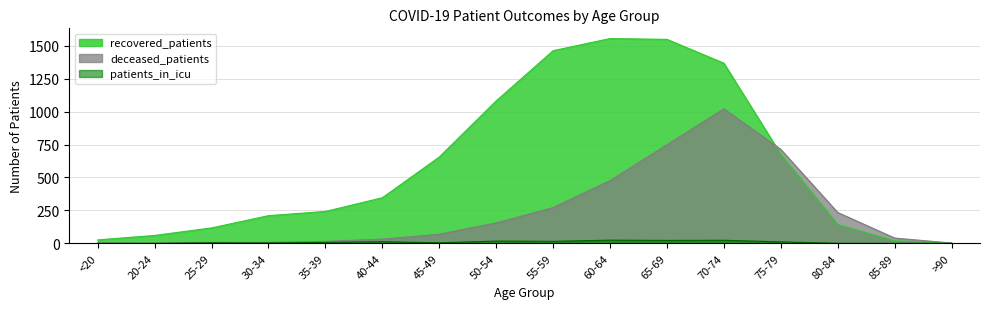

What position from the right is 80-84?

3